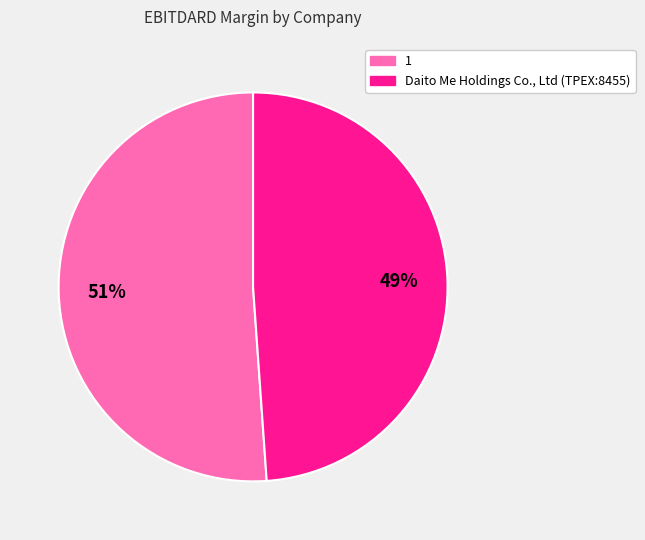

True or false: 1 accounts for 43% of the total.

False